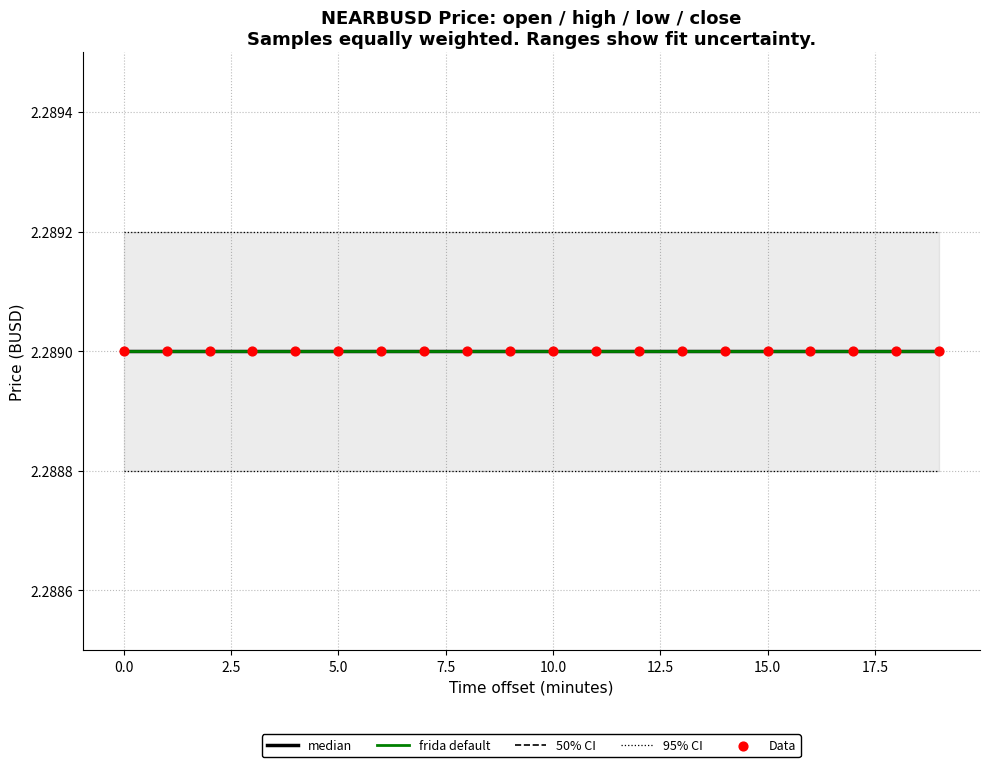

Which series has the largest total across all categories?

95% CI